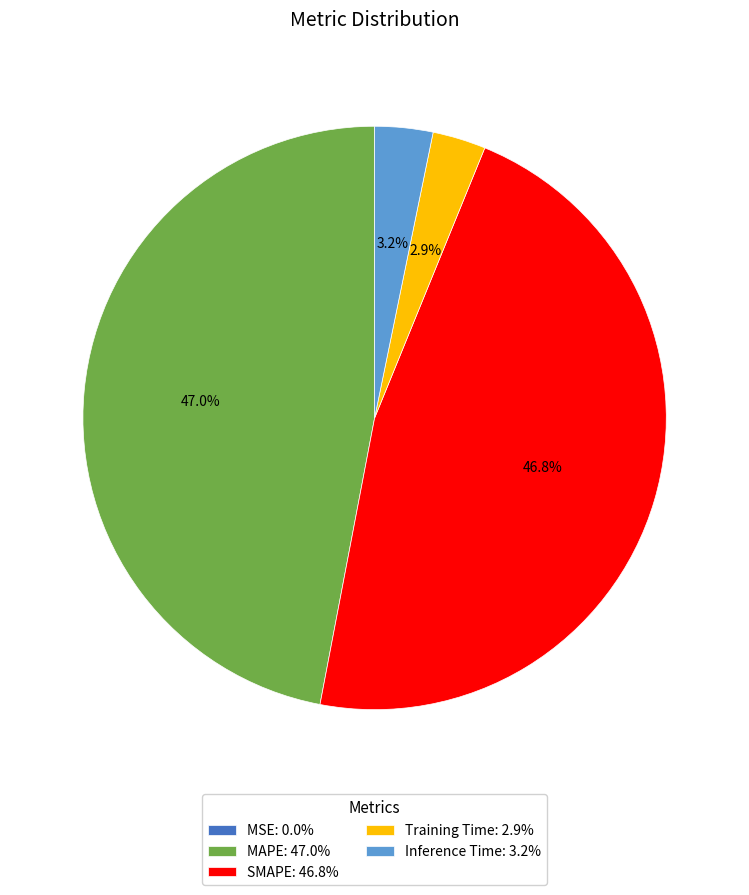

To the nearest percent, what is the difference between the largest and smallest slice percentages?

47%